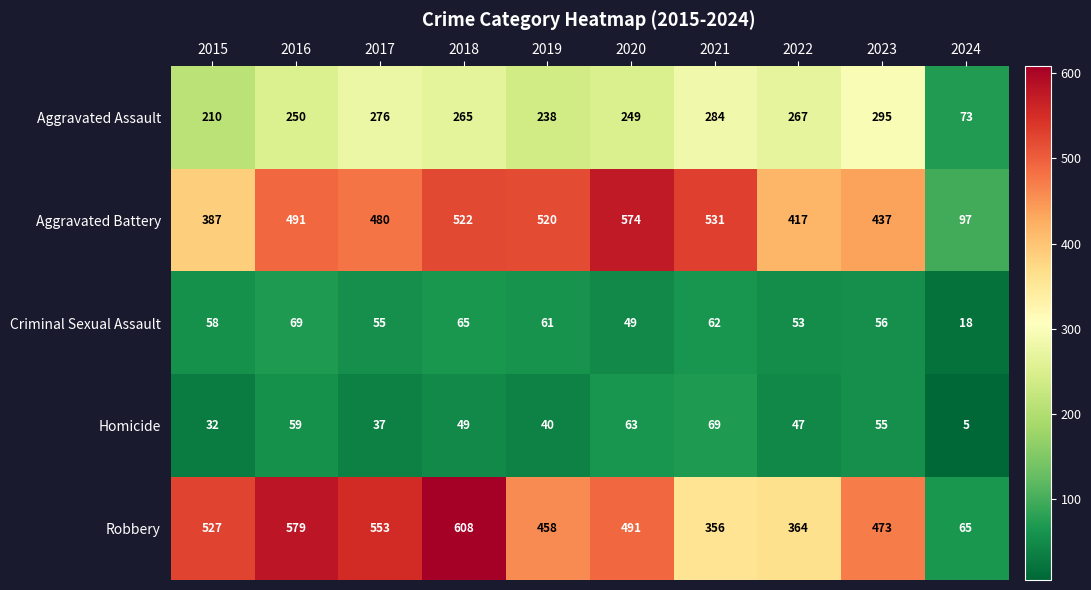

Rank the categories by Homicide value from highest to lowest.

2021, 2020, 2016, 2023, 2018, 2022, 2019, 2017, 2015, 2024